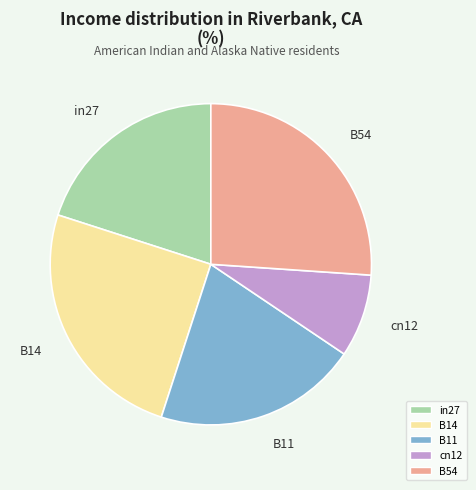

Rank the categories by value from lowest to highest.

cn12, in27, B11, B14, B54